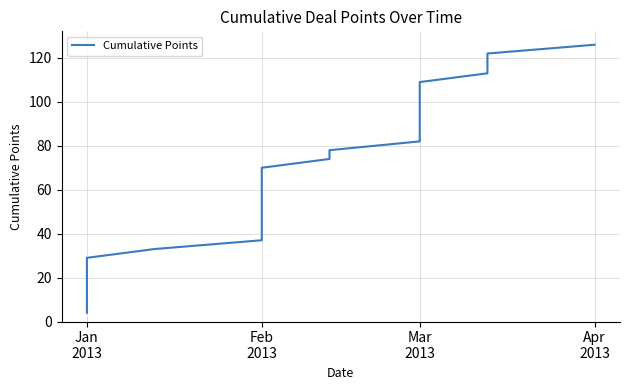

How many series are shown in this chart?

1